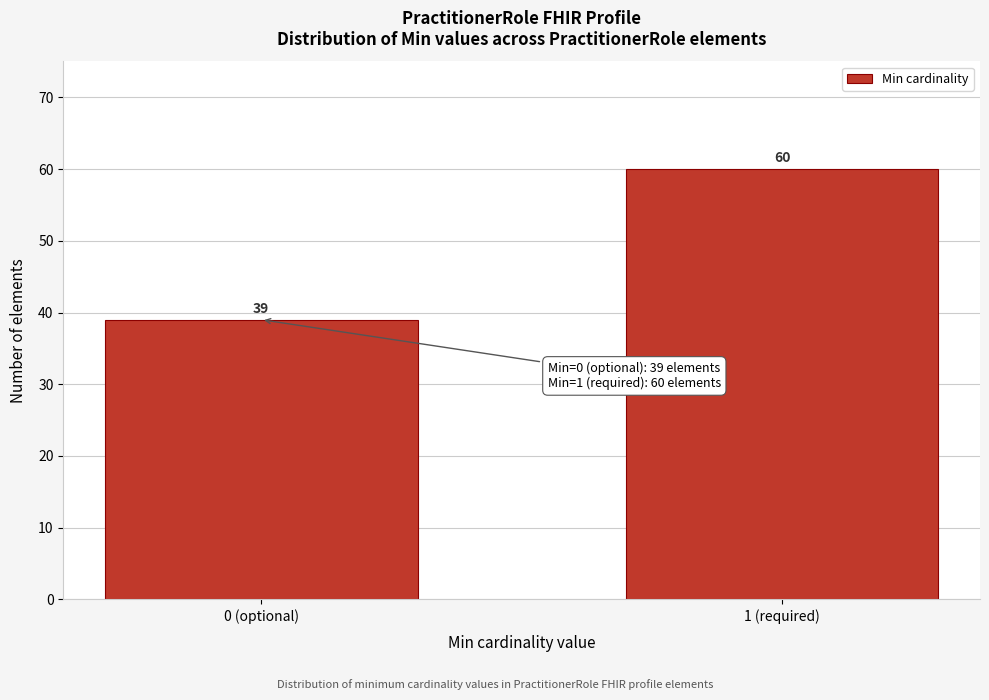

Reading left to right, transcribe all the data shown in this chart.

39	60